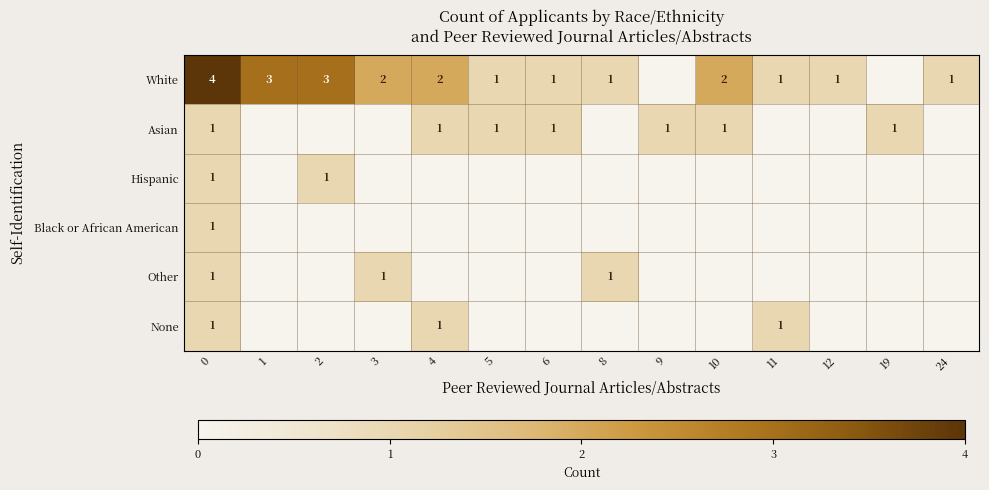

How many series are shown in this chart?

6